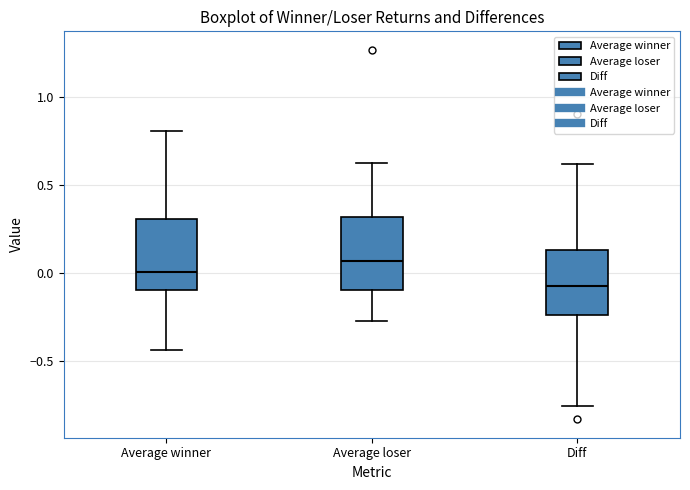

Where does the upper whisker of the box for Average loser end on the y-axis? The values are not printed on the chart, so give them approximately, as read against the axis.

0.60